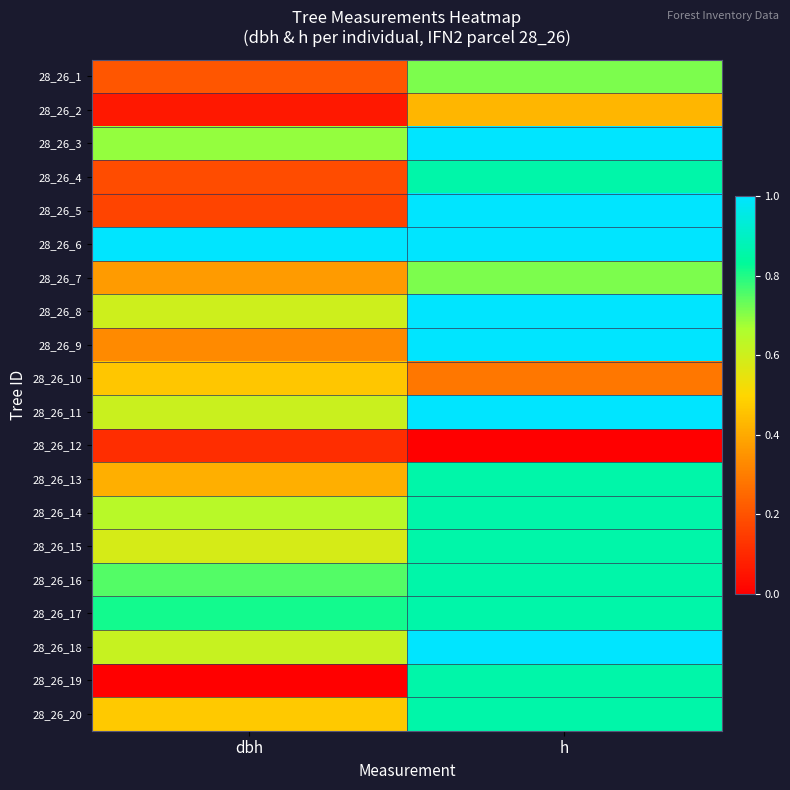

What is the difference between the highest and lowest values at h?

1.0